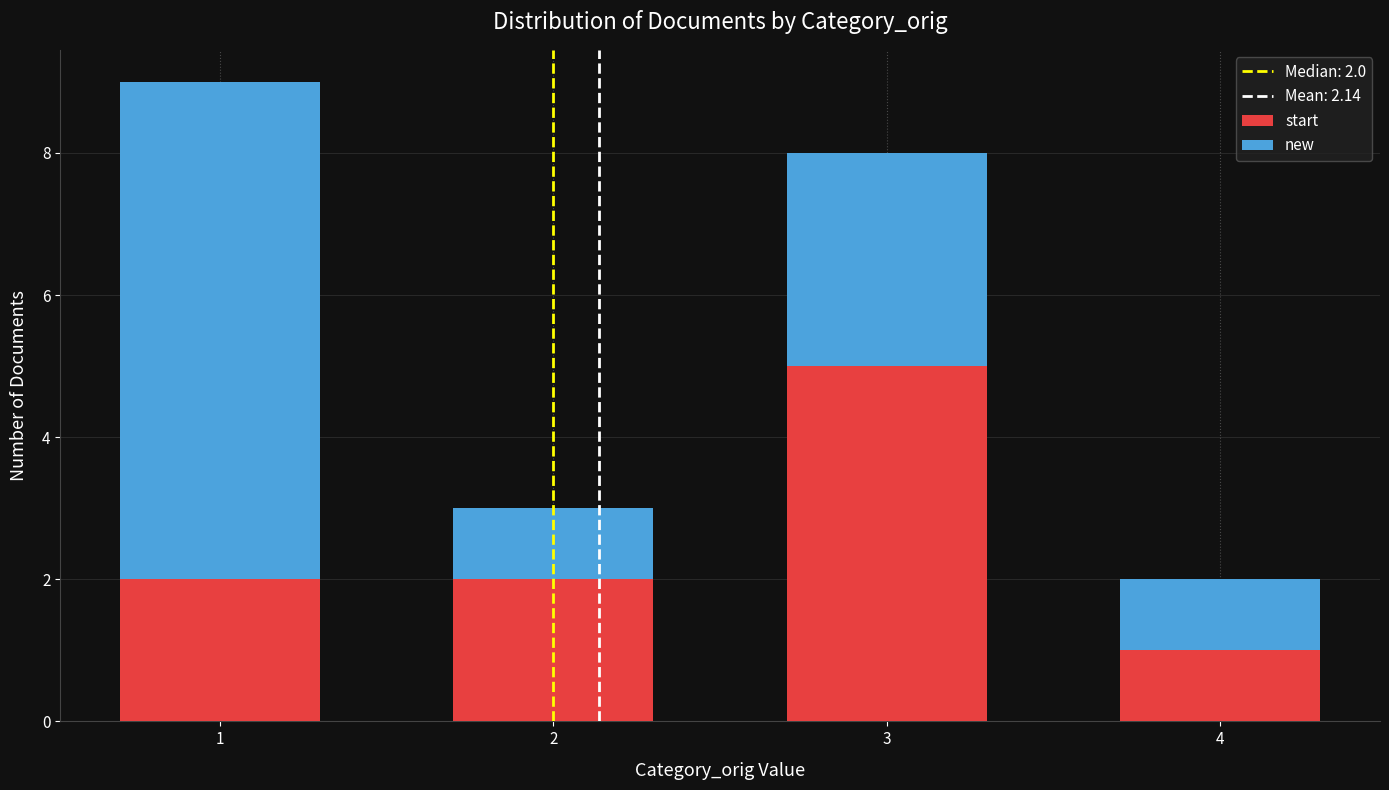

How many distinct data groups are displayed?

2